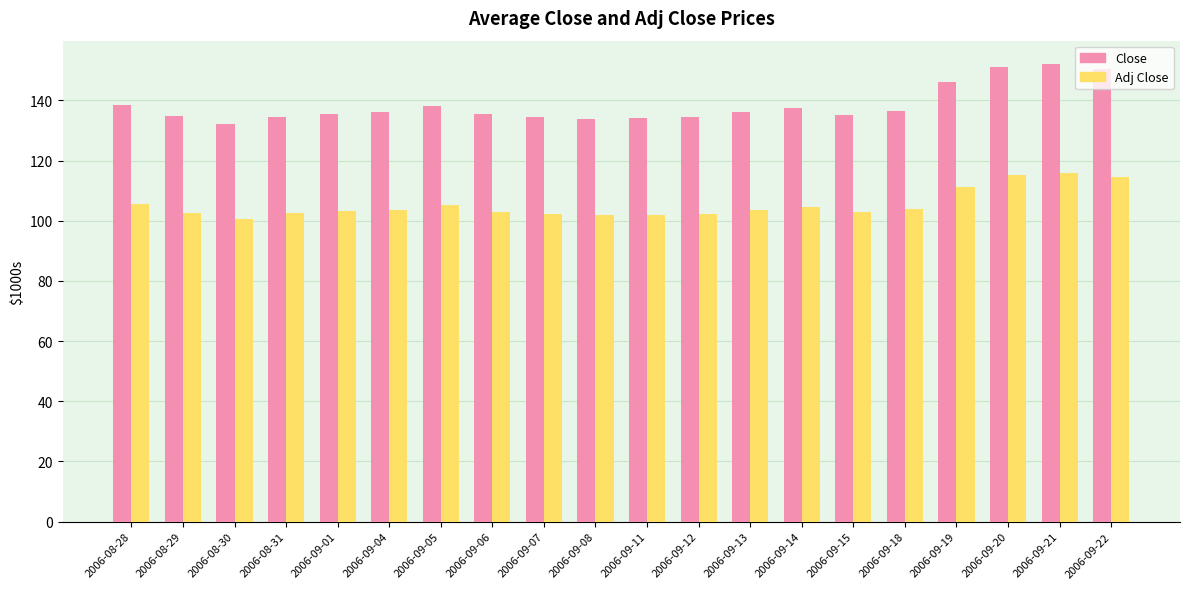

Is it true that Close equals 28.0 at 2006-08-28?

False